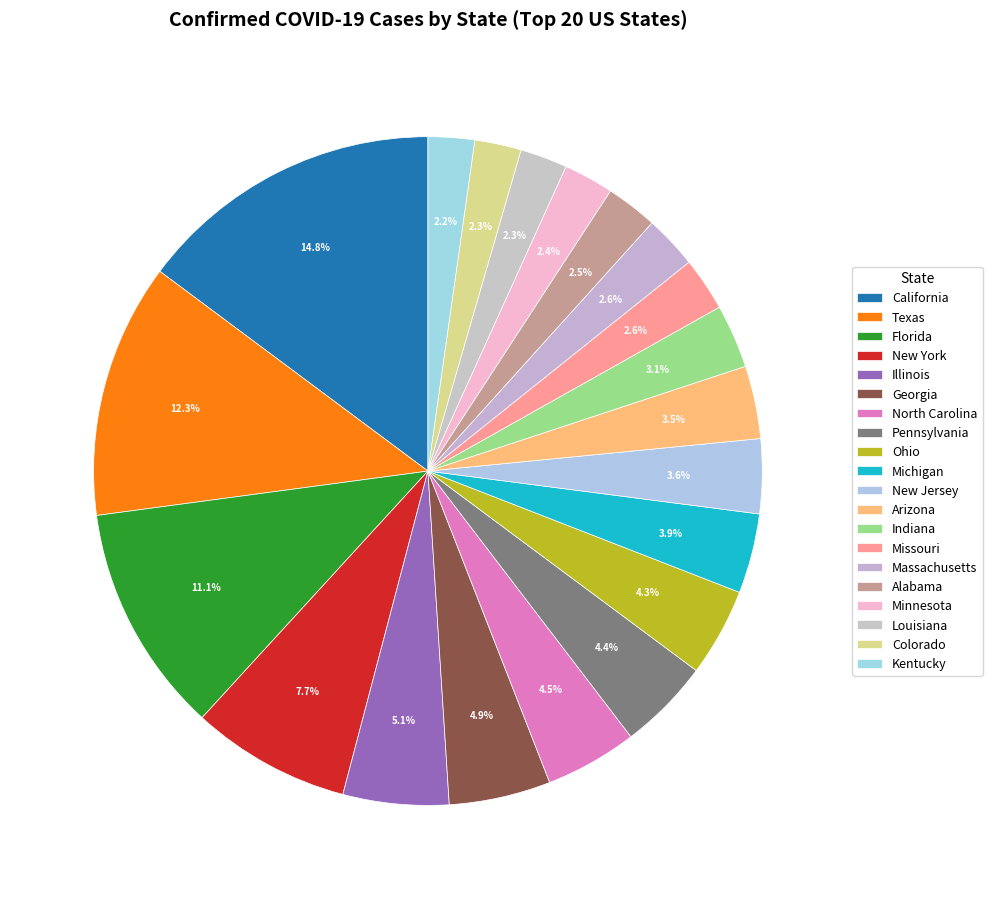

Count the number of slices in the pie.

20